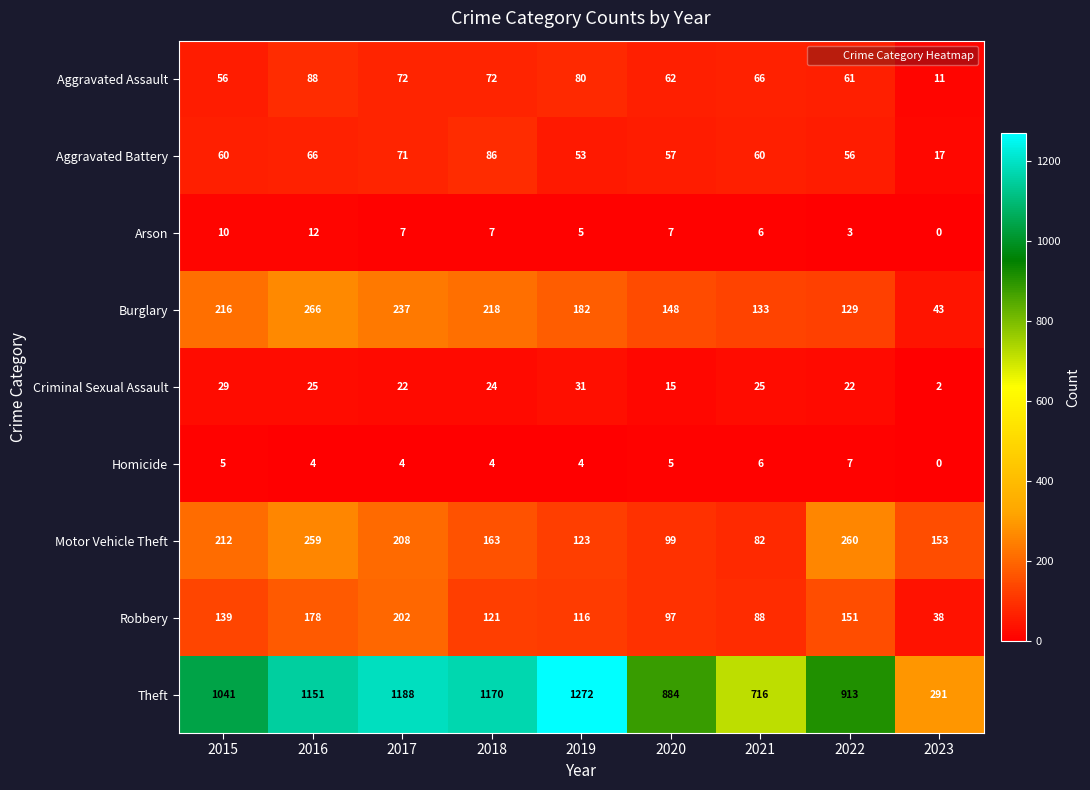

Which category has the lowest value in the Homicide series?

2023